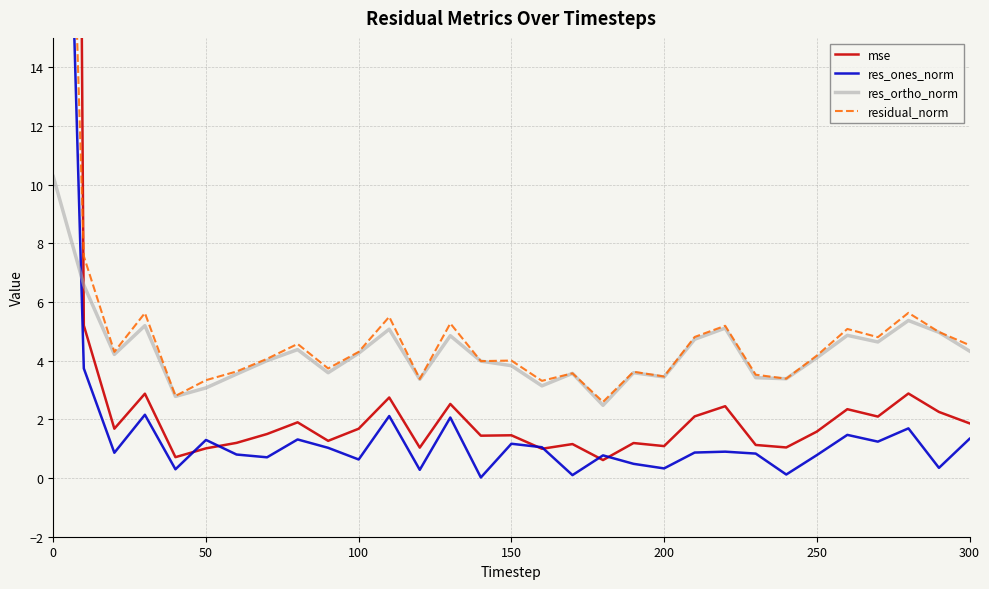

True or false: res_ortho_norm has a value of 5.4 at 250.

False